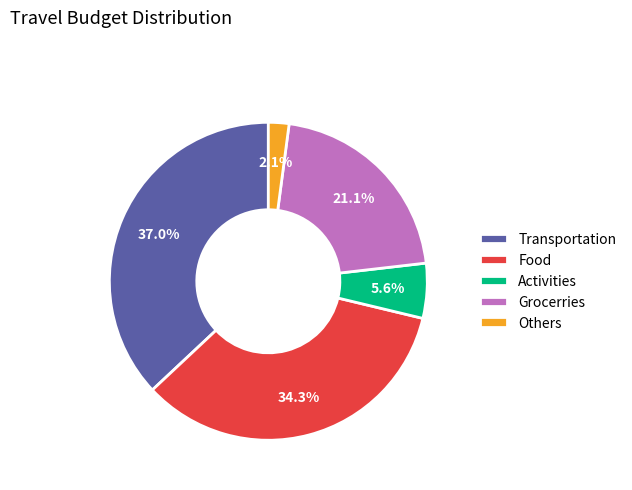

Does any single category account for the majority?

No